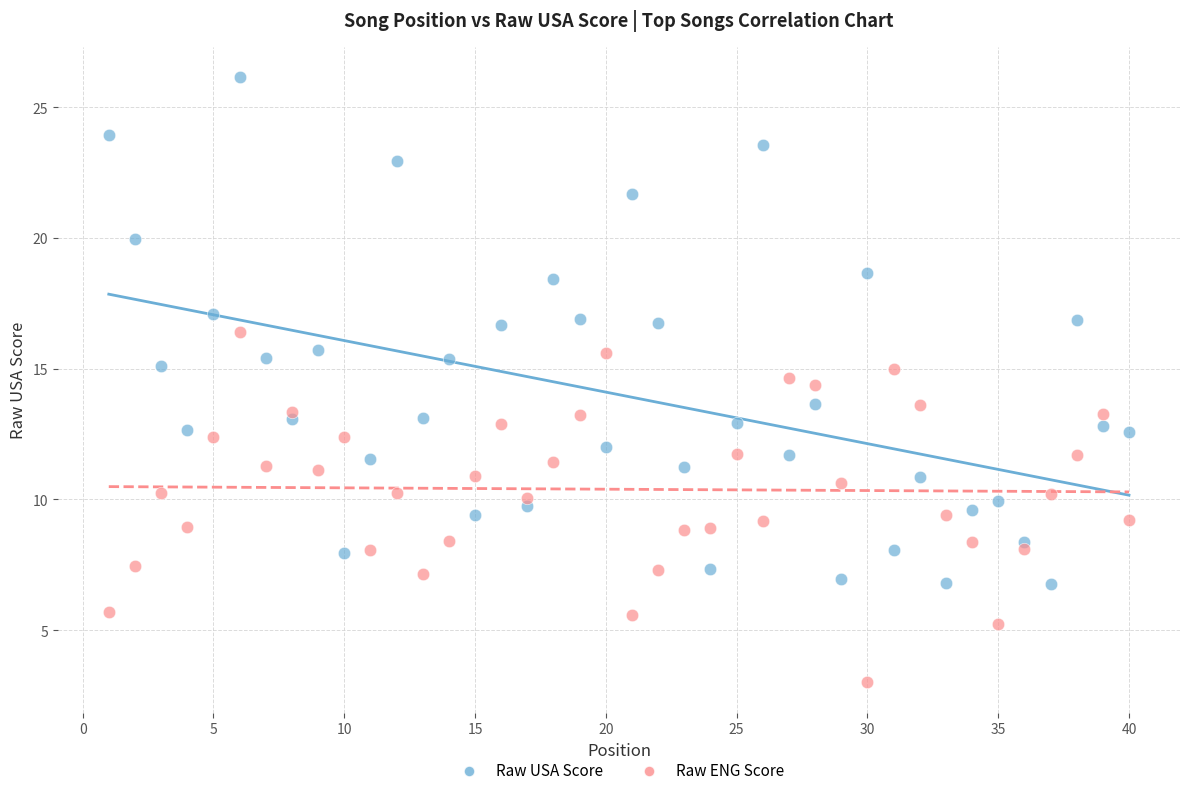

What are all the series names shown in the legend?

Raw USA Score, Raw ENG Score